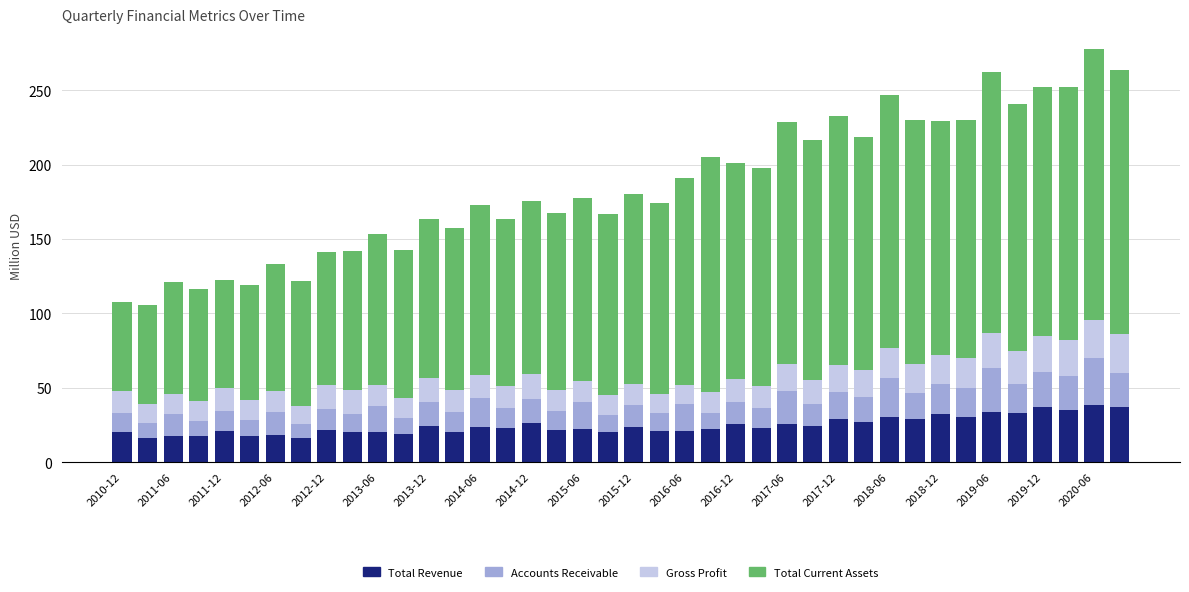

What is the sum of all Total Revenue values?

984.0